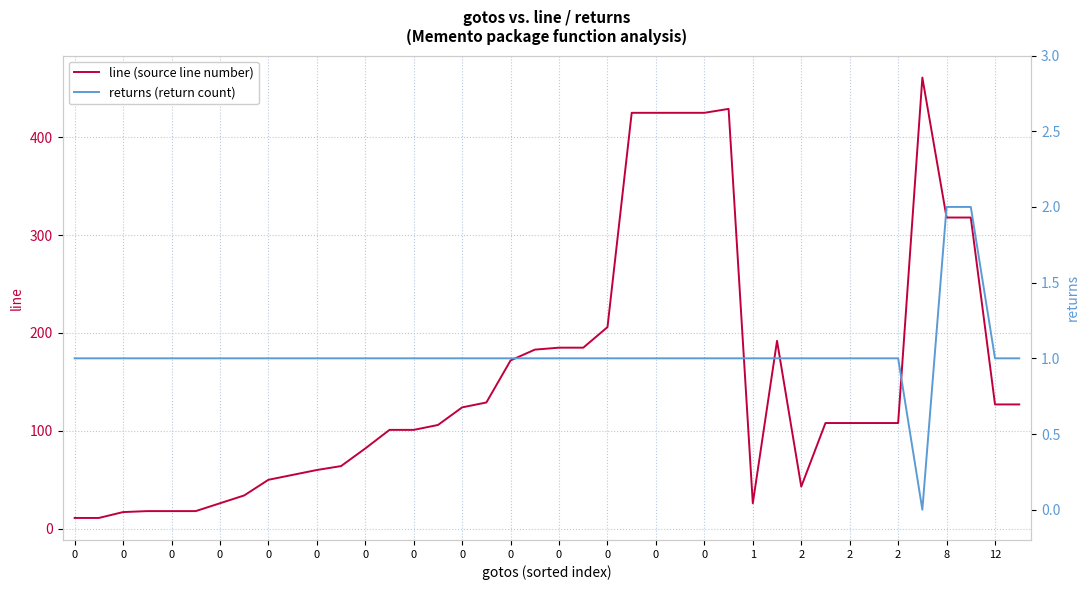

What is the value of the returns (return count) point at the 10th from the left?

1